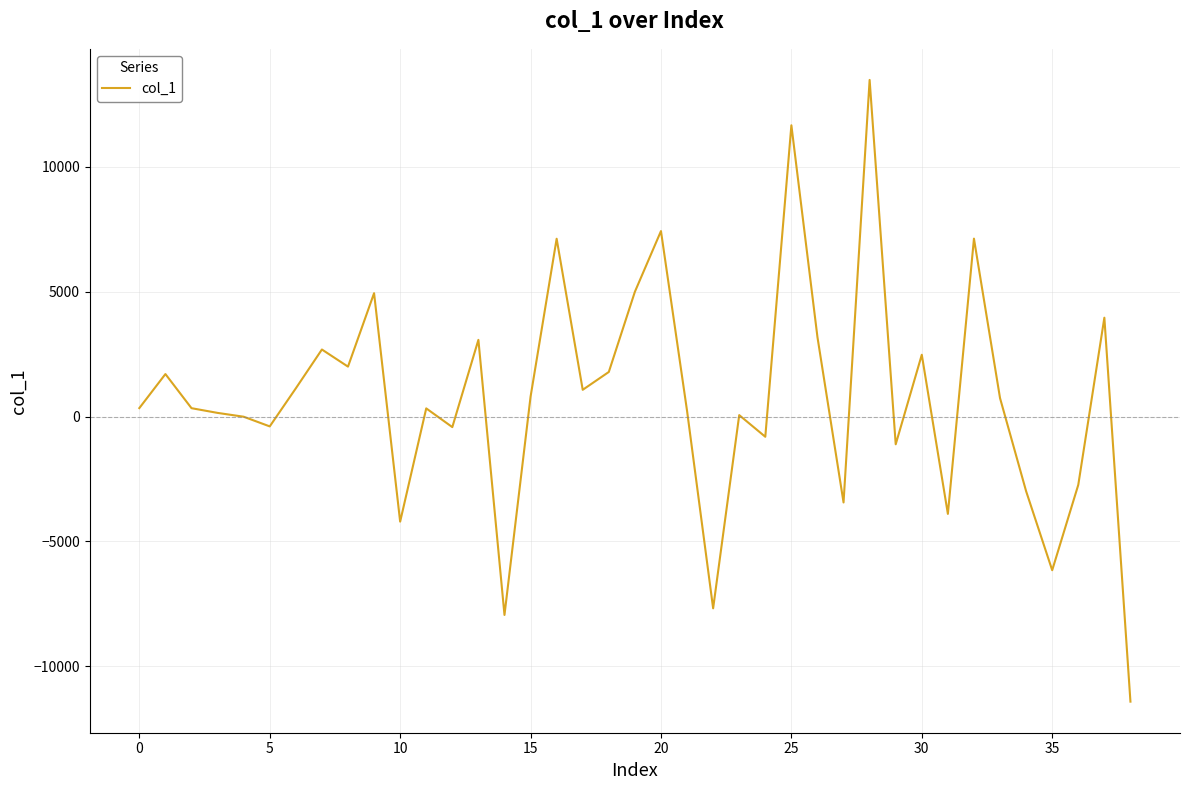

What is the difference between the maximum and minimum values?

24880.4